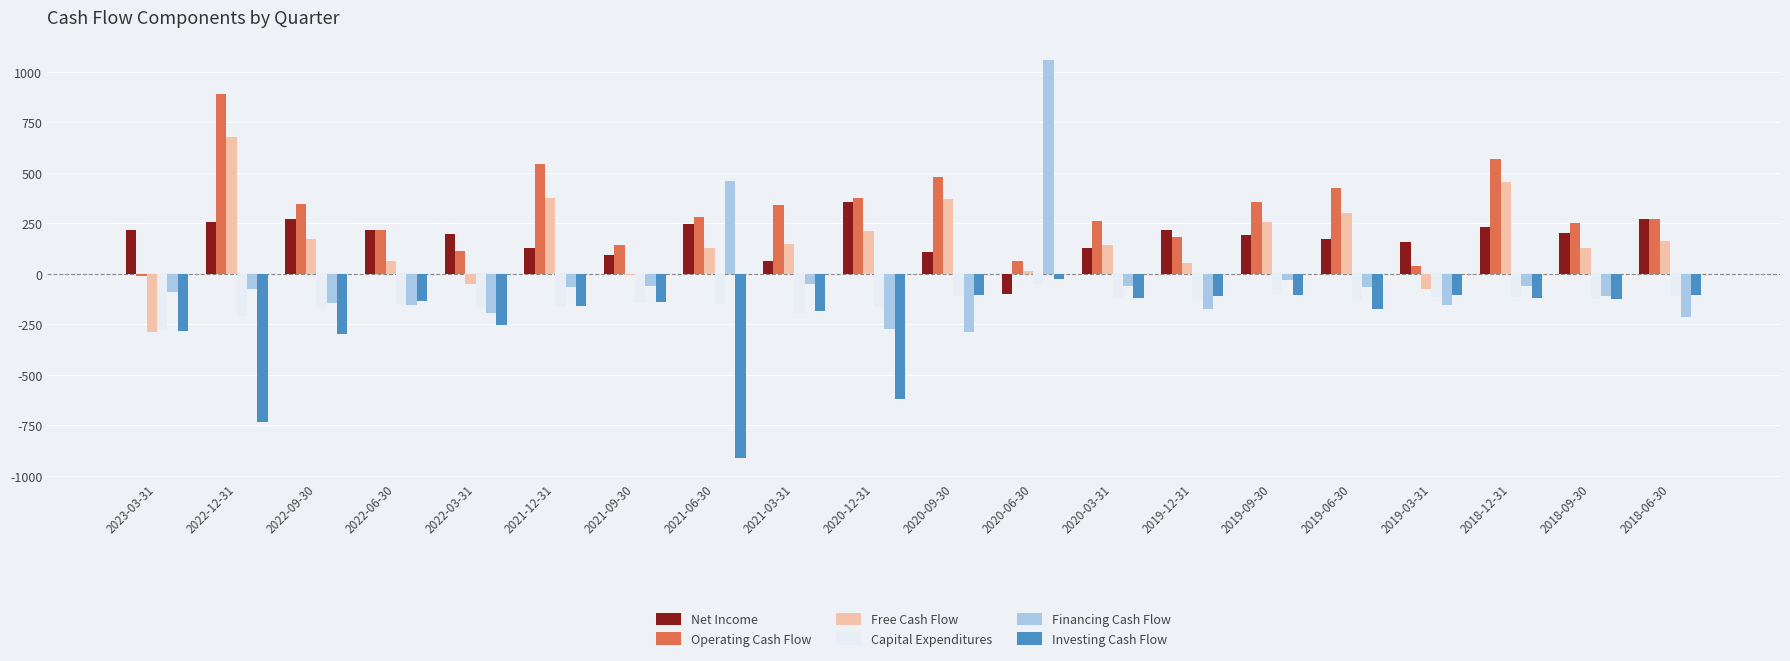

What is the difference between the Investing Cash Flow values at 2023-03-31 and 2022-06-30?

148